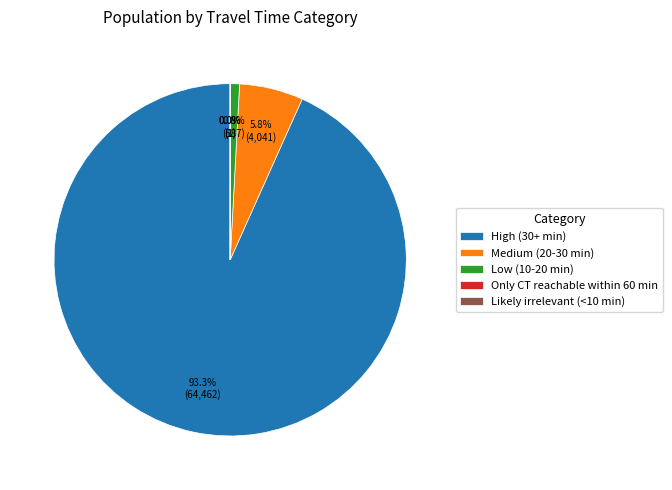

Is there any slice that represents more than half of the pie?

Yes